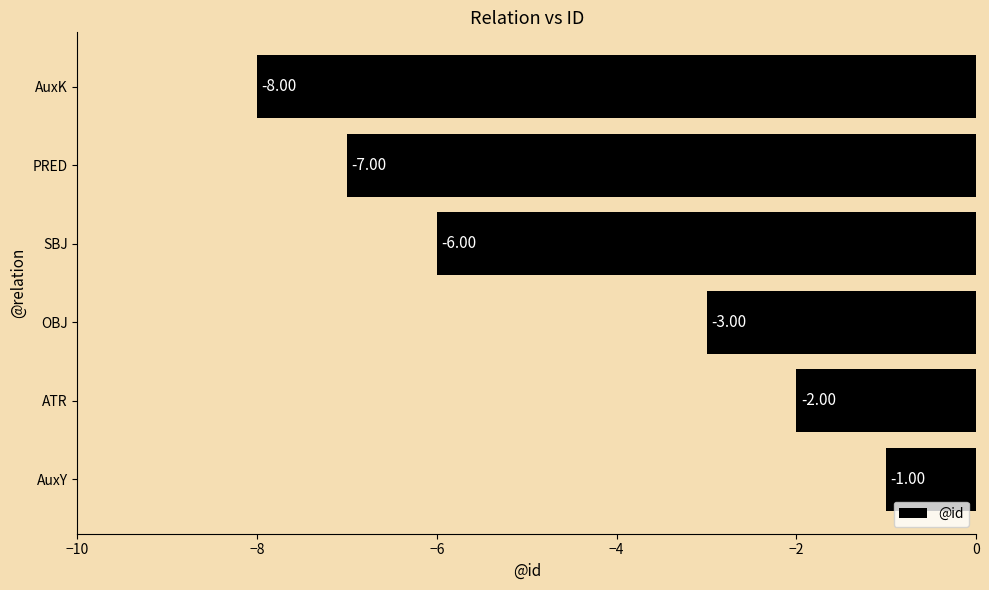

Between AuxY and SBJ, which is larger?

AuxY